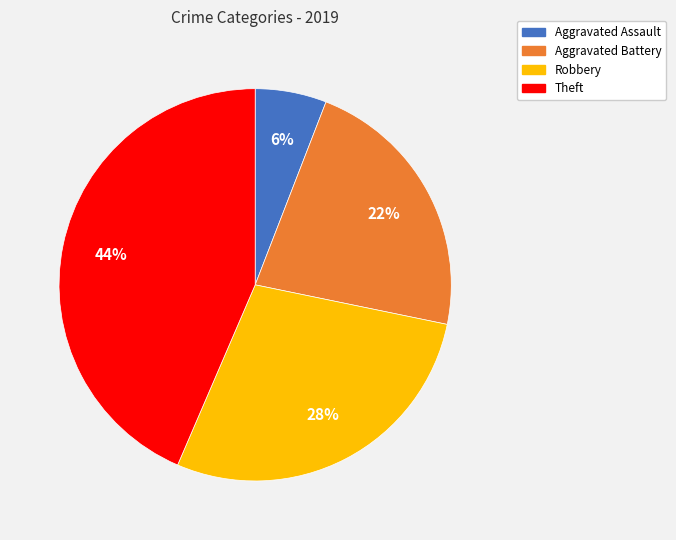

To the nearest percent, what percentage of the pie is Aggravated Battery?

22%